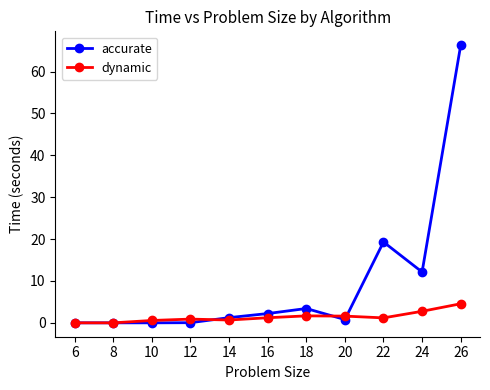

At which label does dynamic reach its peak?

26